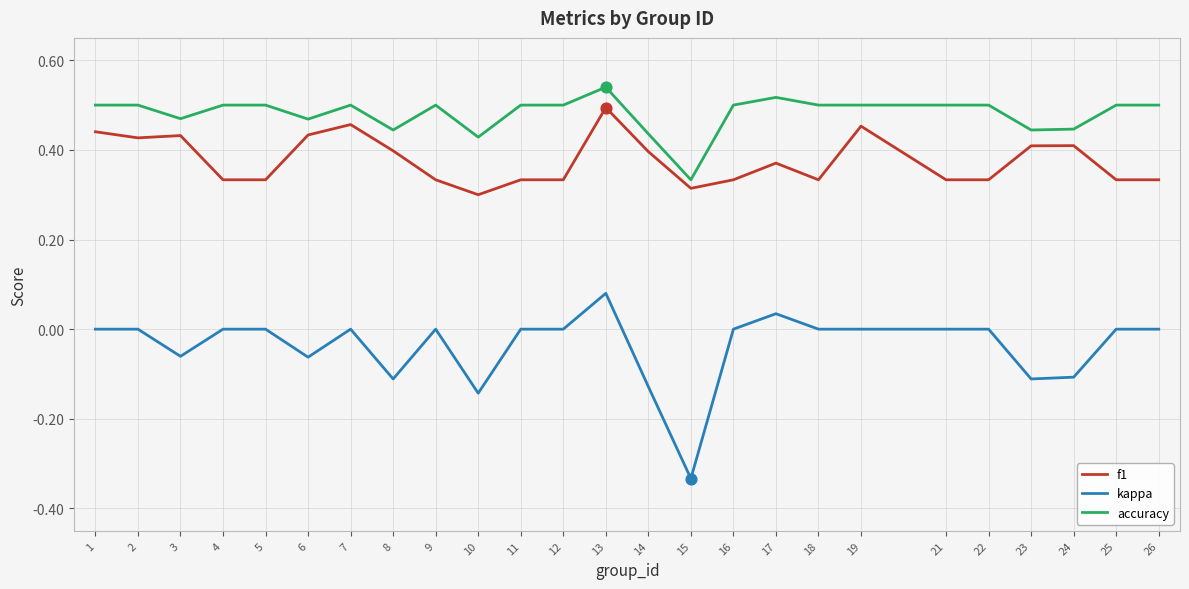

Which series has the largest total across all categories?

accuracy